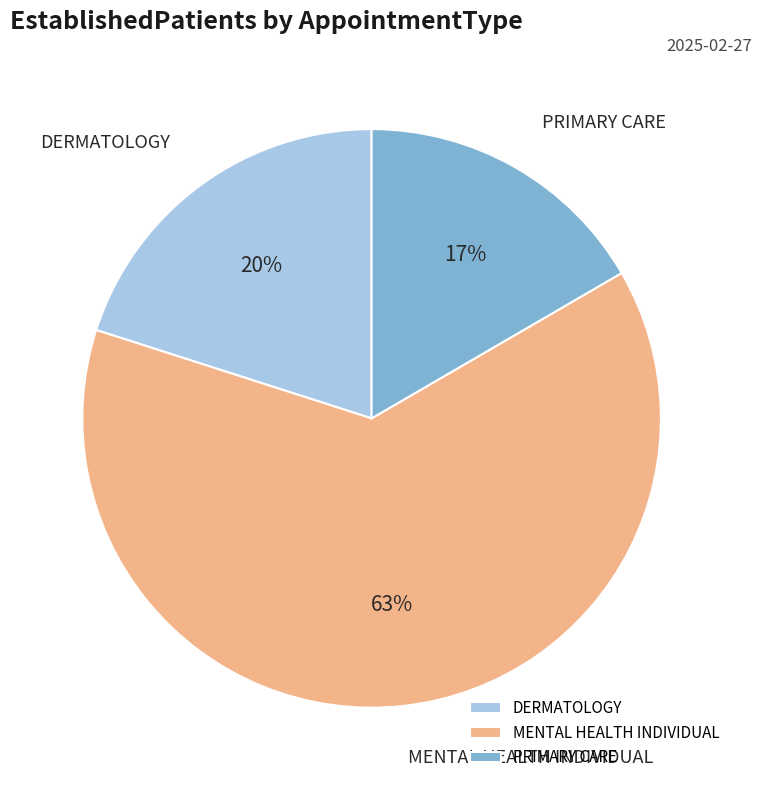

How many slices are in this pie chart?

3